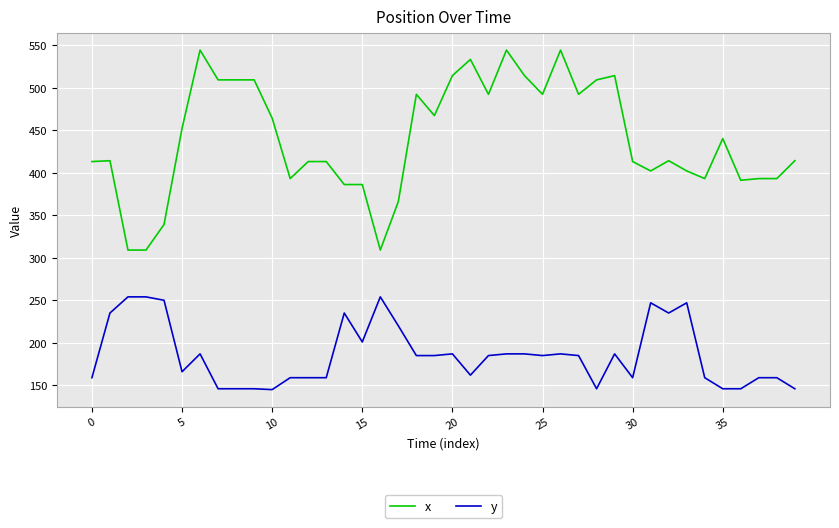

True or false: y and x cross at least once.

False